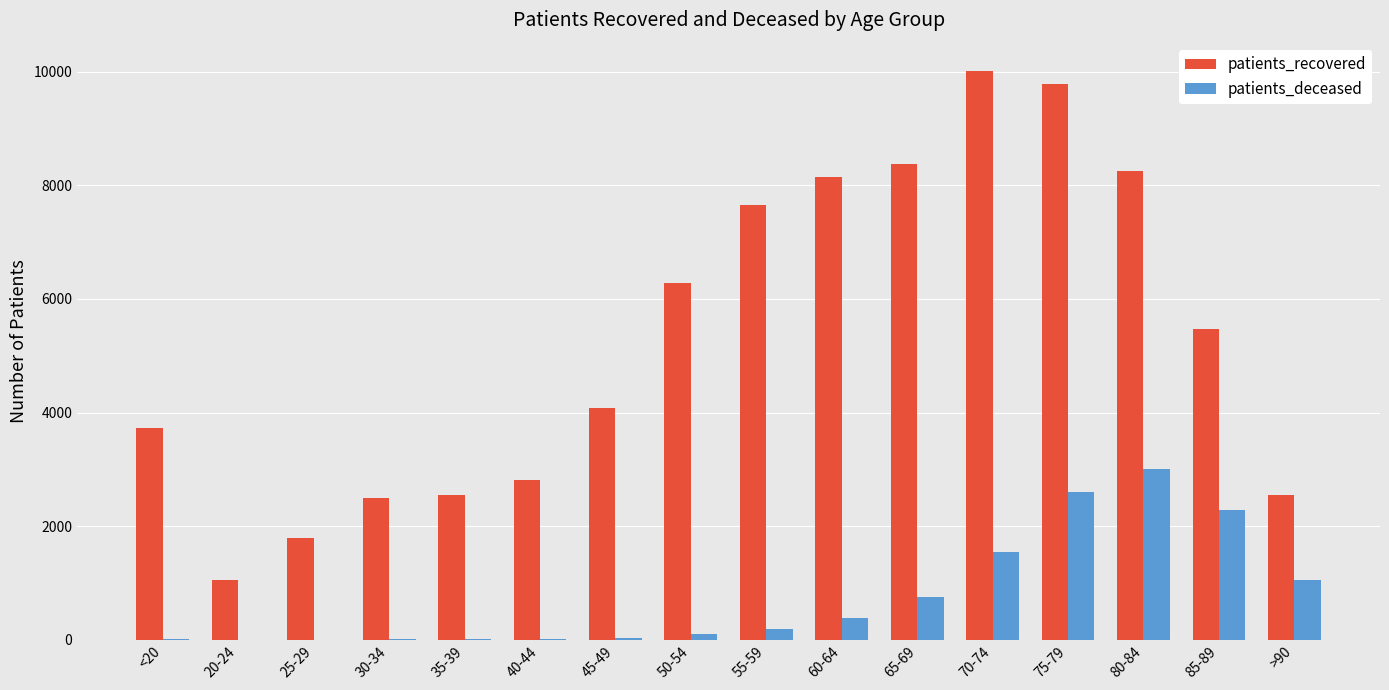

Are the bars grouped side by side (vs. stacked)?

Yes